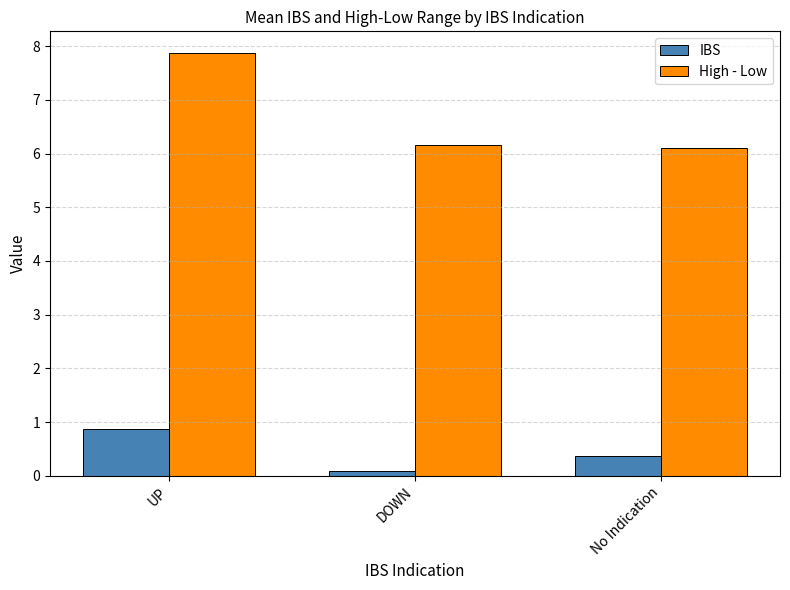

Does the chart contain any negative values?

No